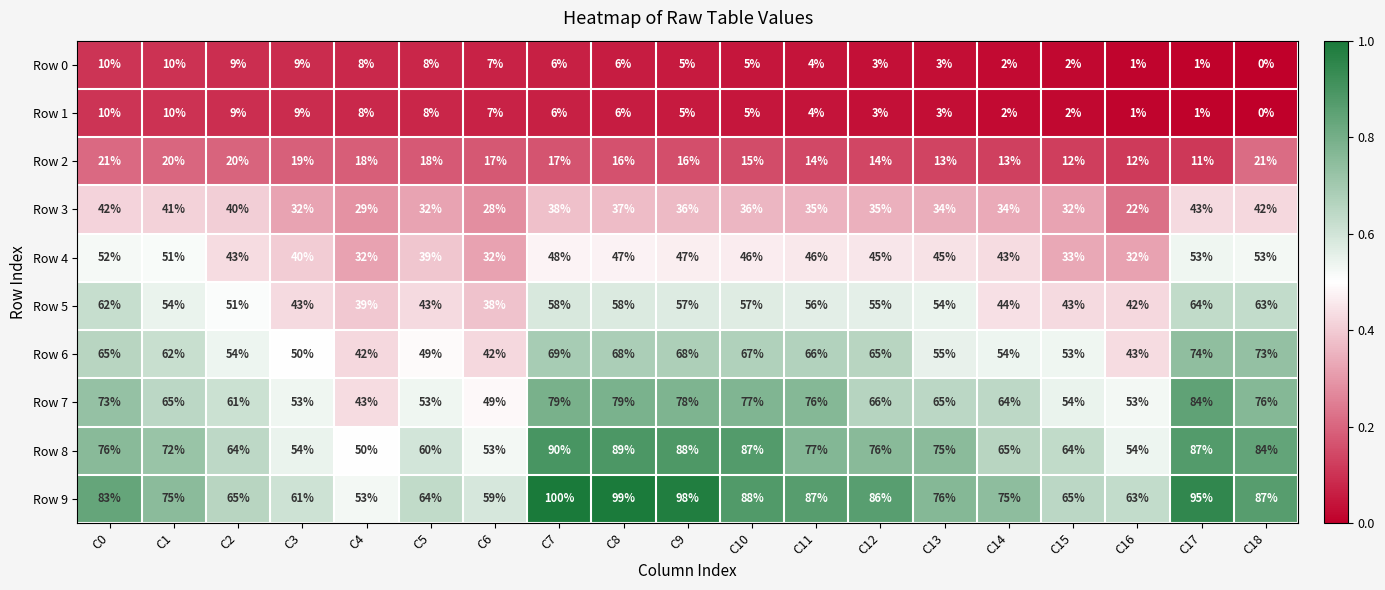

Read the Row 1 value at C8, to the nearest 10.

10